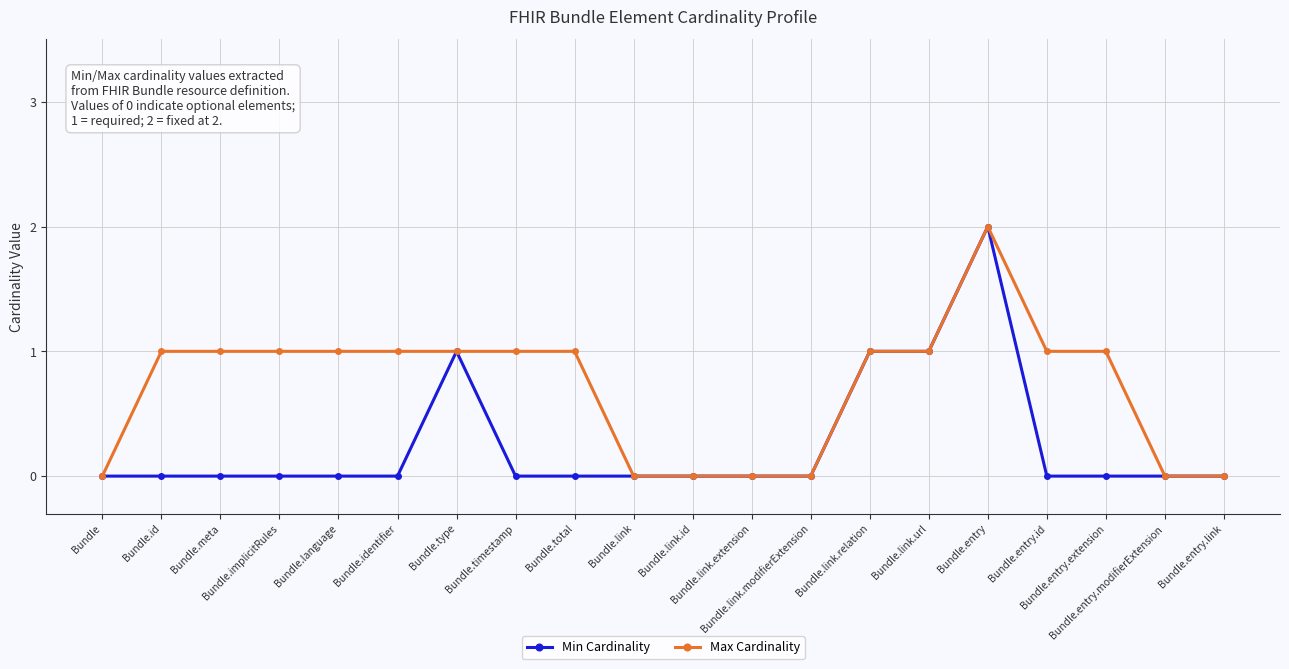

List the series in order of their overall mean, lowest first.

Min Cardinality, Max Cardinality